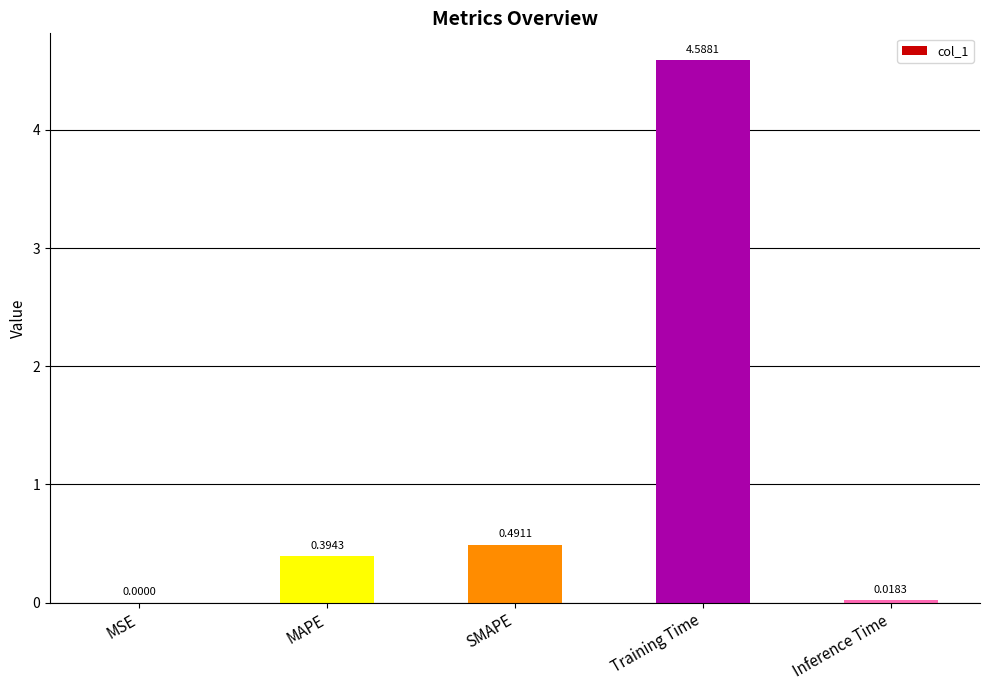

Between MAPE and SMAPE, which is larger?

SMAPE